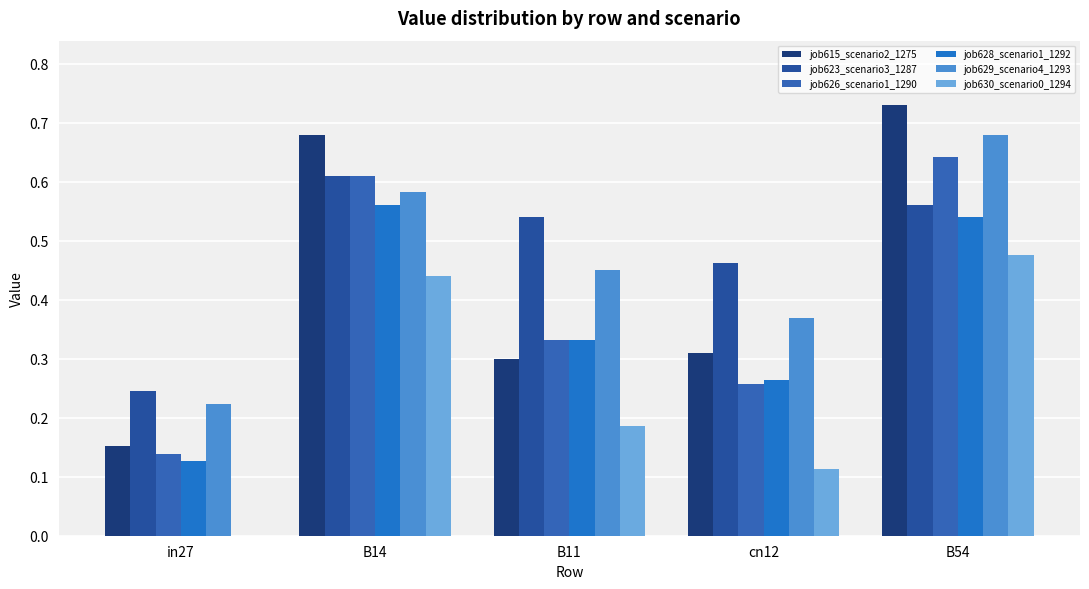

What are all the series names shown in the legend?

job615_scenario2_1275, job623_scenario3_1287, job626_scenario1_1290, job628_scenario1_1292, job629_scenario4_1293, job630_scenario0_1294